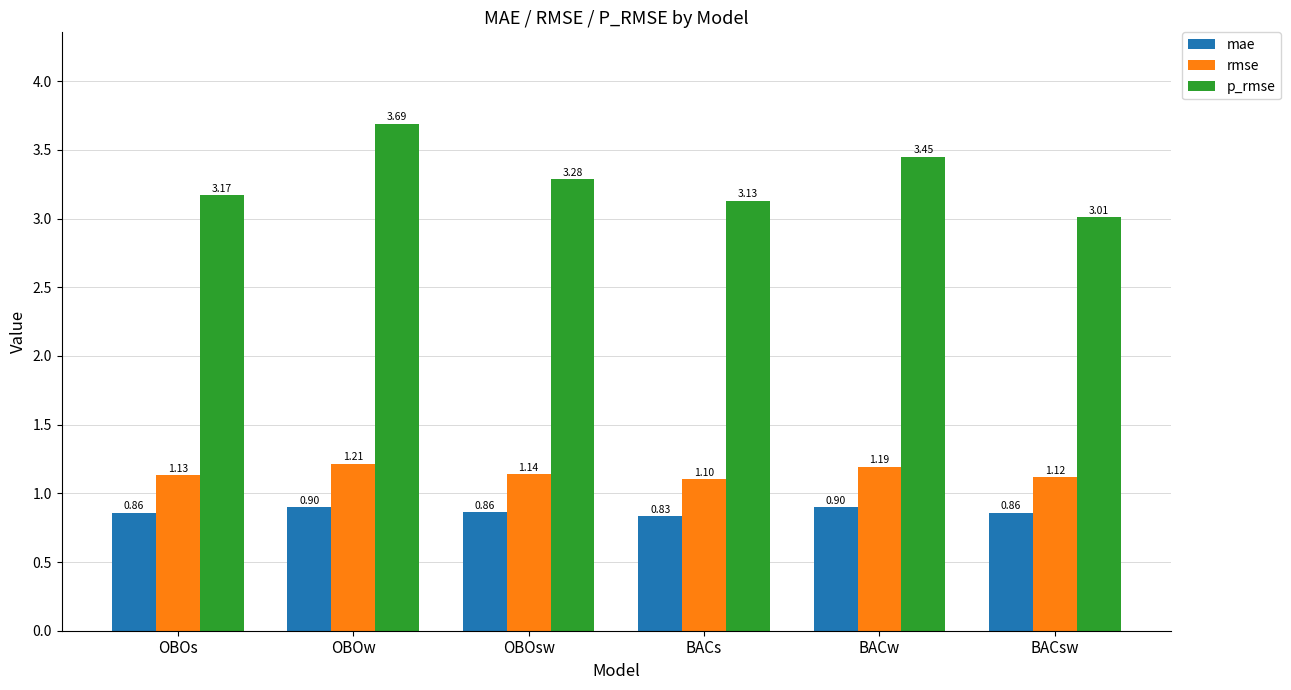

Which series changed the most between OBOw and OBOsw?

p_rmse